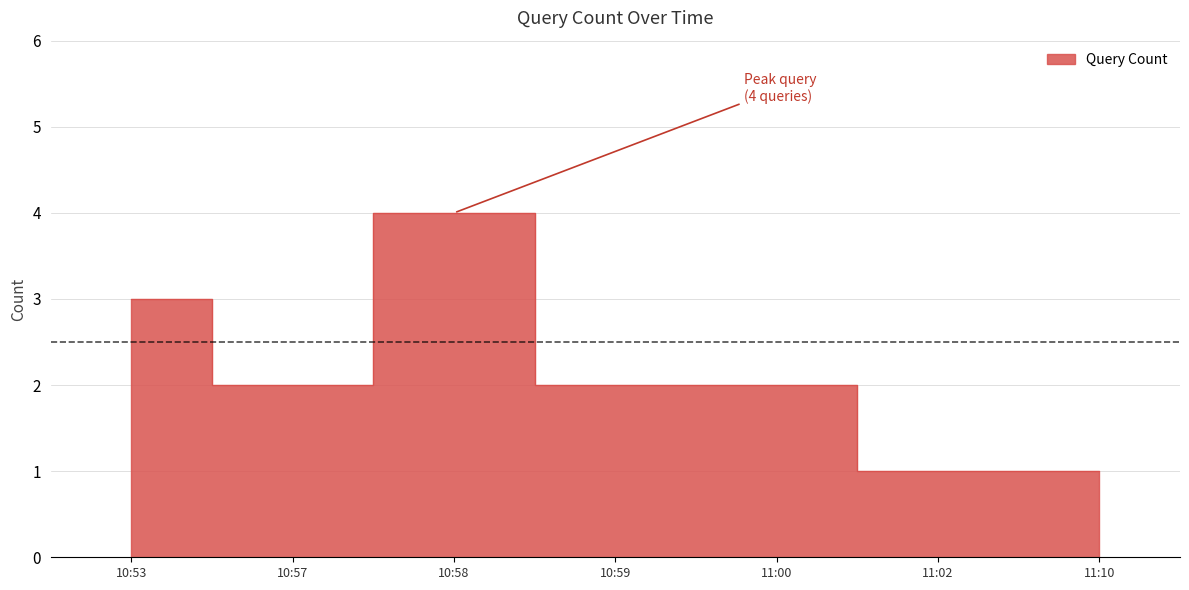

At which label does the data first exceed 2?

10:53